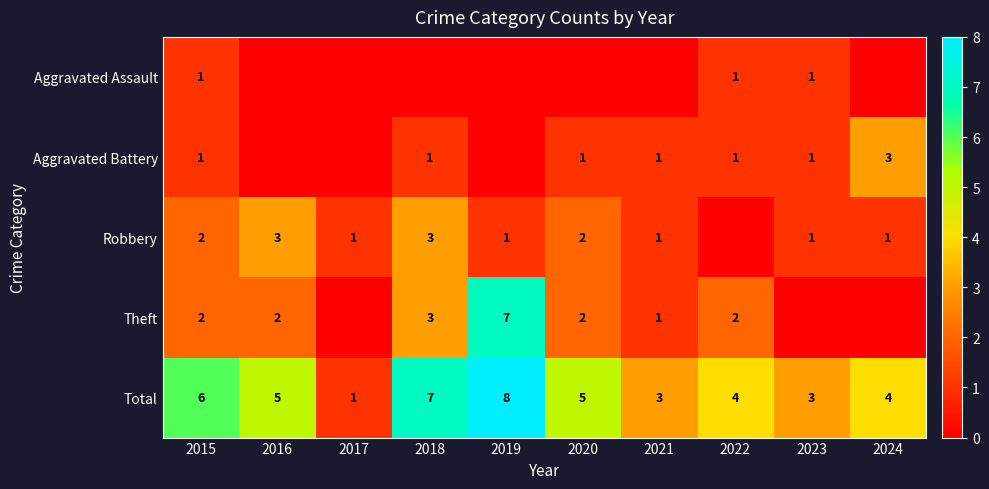

What is the spread (max minus min) of values at 2020?

5